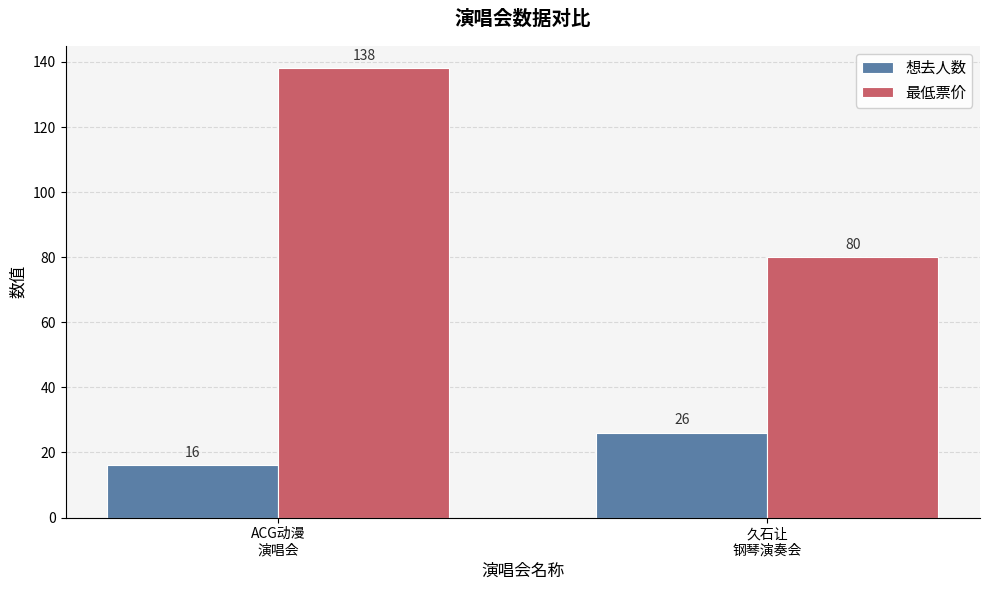

Does the chart contain any negative values?

No